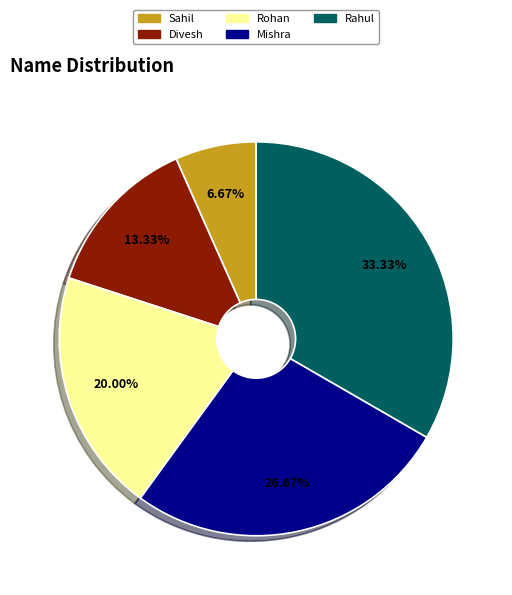

What is the largest slice in the pie chart?

Rahul